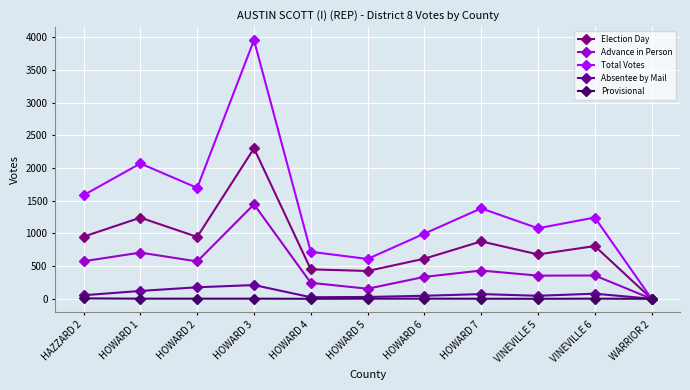

Which series has the largest total across all categories?

Total Votes